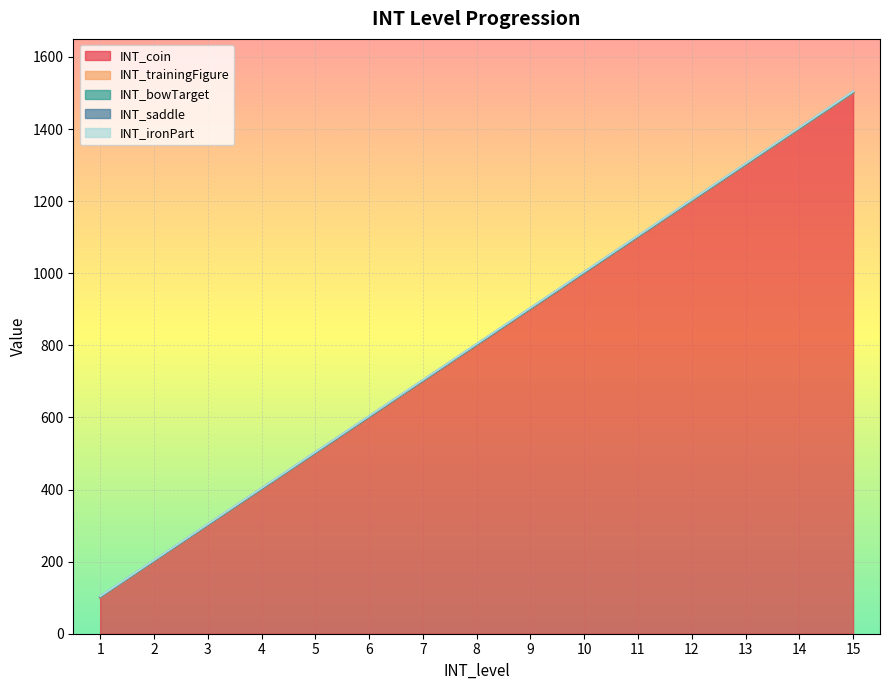

Which label corresponds to the largest value in the chart?

15